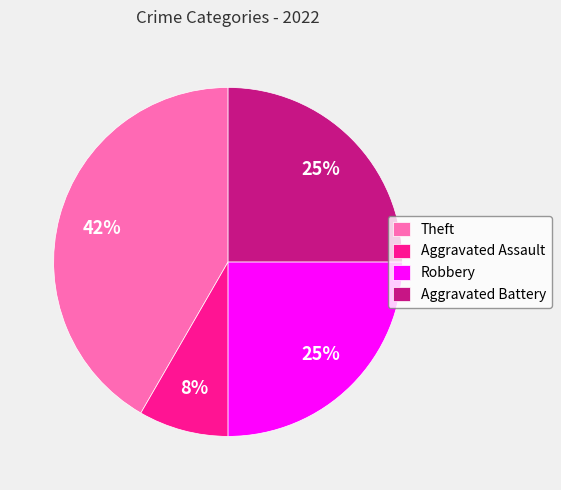

Which has a higher value, Theft or Aggravated Assault?

Theft